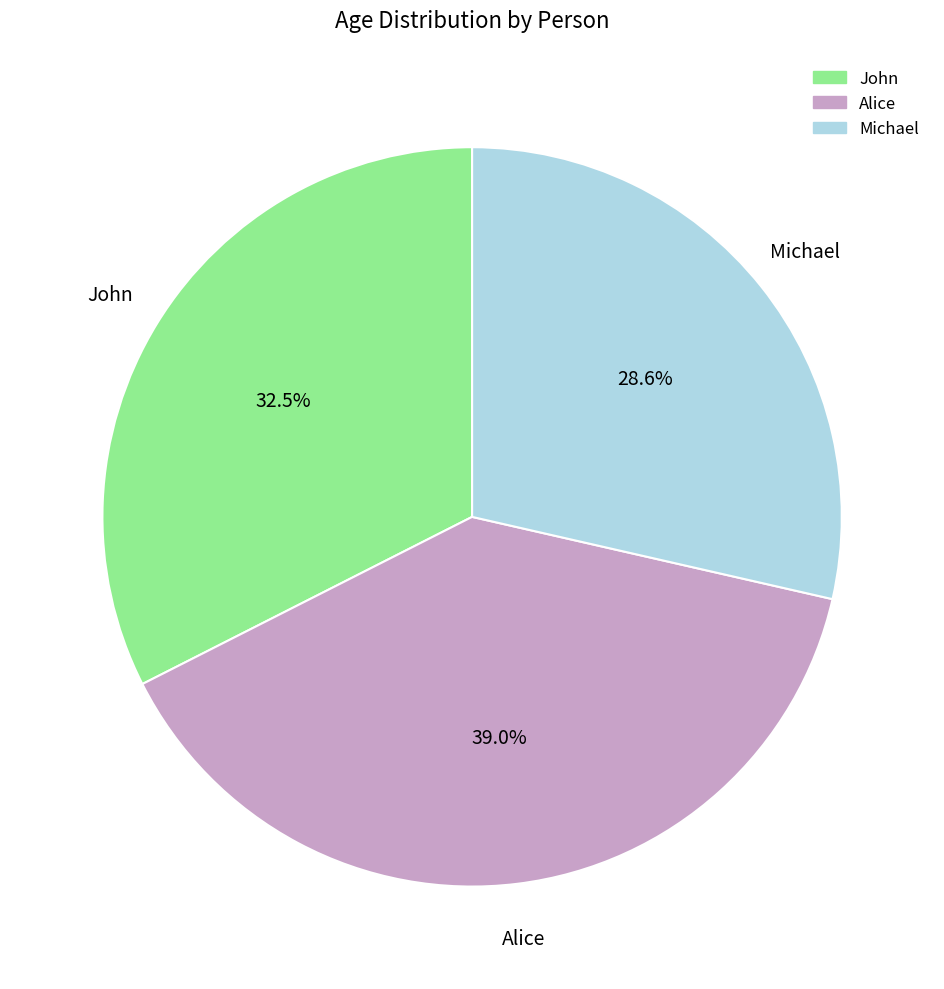

Which slice is the smallest?

Michael